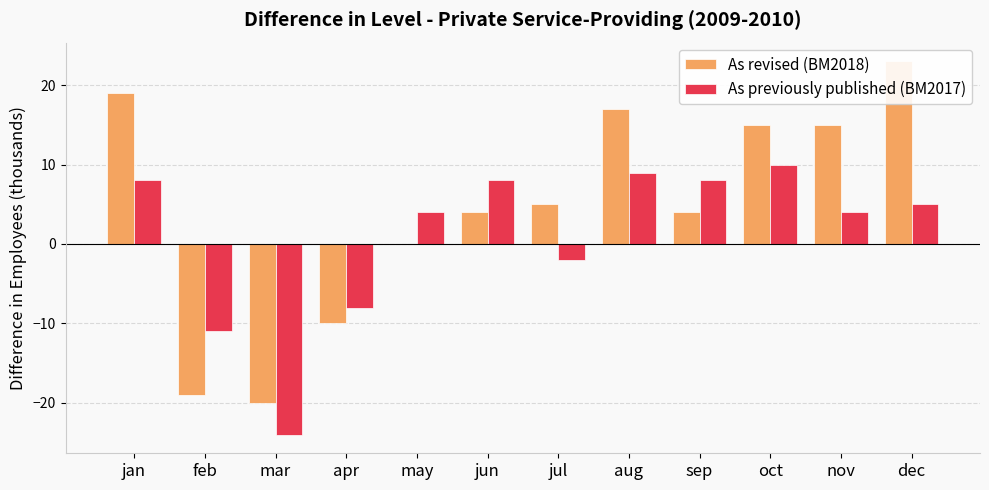

Reading left to right, extract all data points from this chart.

As revised (BM2018): 19	-19	-20	-10	0	4	5	17	4	15	15	23
As previously published (BM2017): 8	-11	-24	-8	4	8	-2	9	8	10	4	5